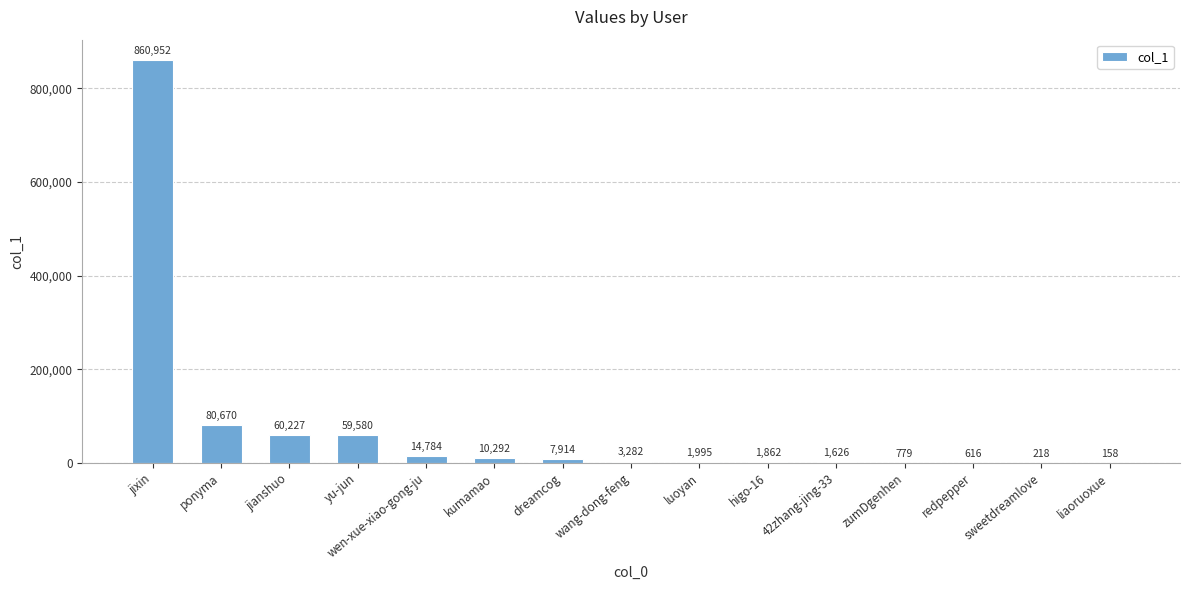

What is the sum of the values at dreamcog and sweetdreamlove?

8132